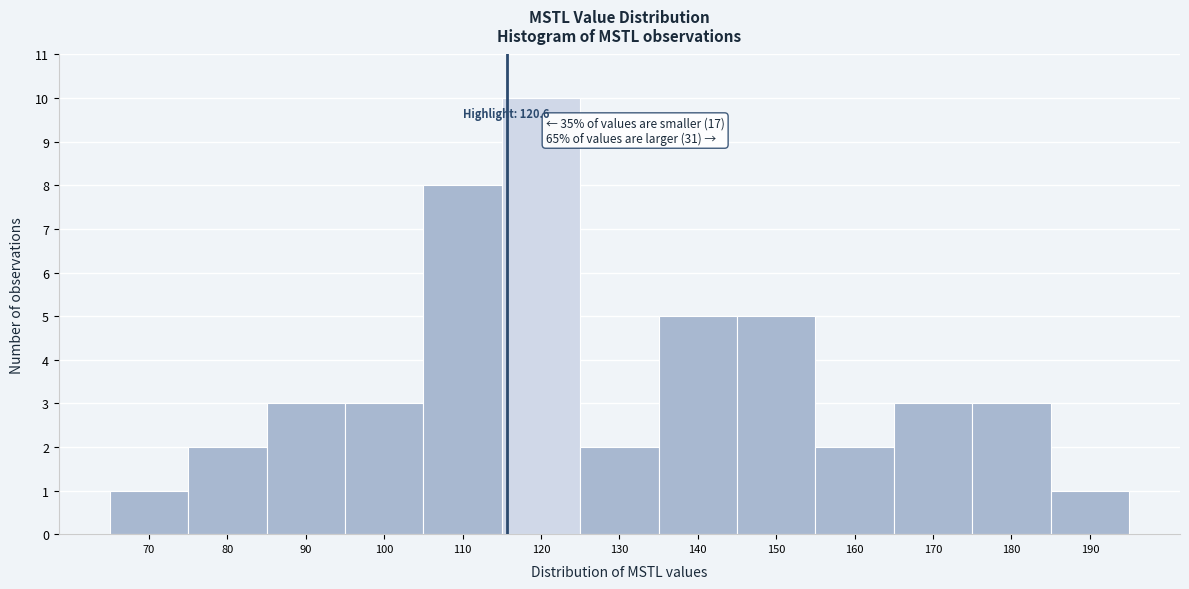

Reading left to right, list all the values displayed in this chart.

70=1	80=2	90=3	100=3	110=8	120=10	130=2	140=5	150=5	160=2	170=3	180=3	190=1